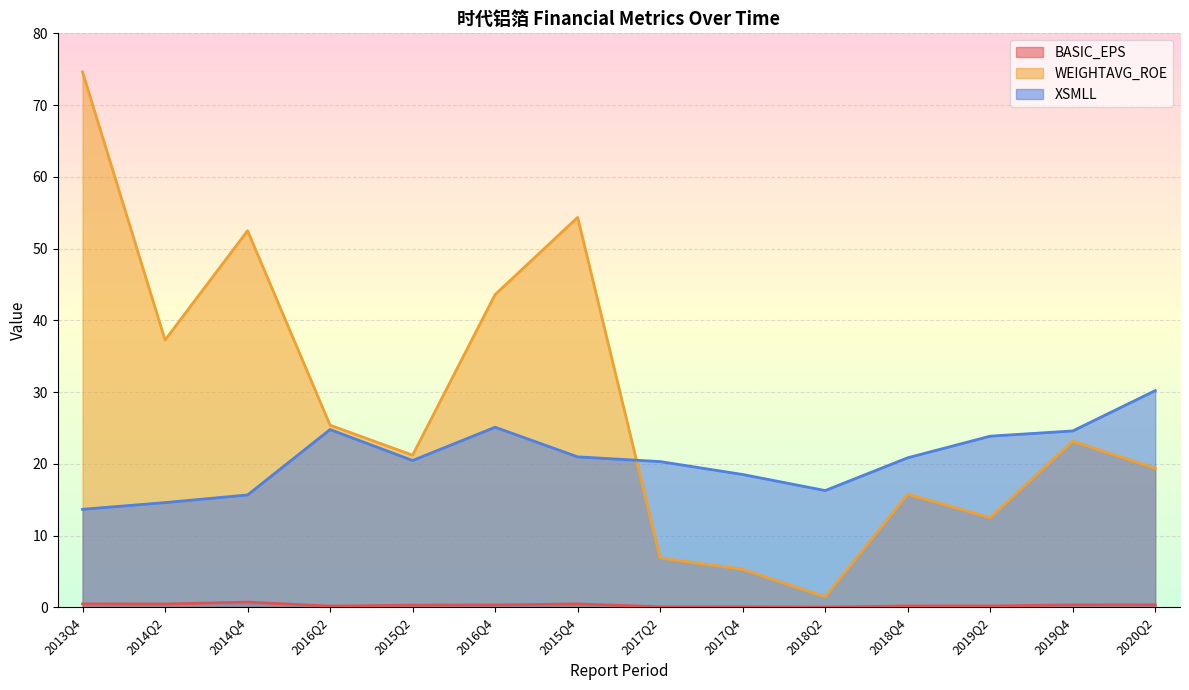

True or false: WEIGHTAVG_ROE and XSMLL intersect in this chart.

True